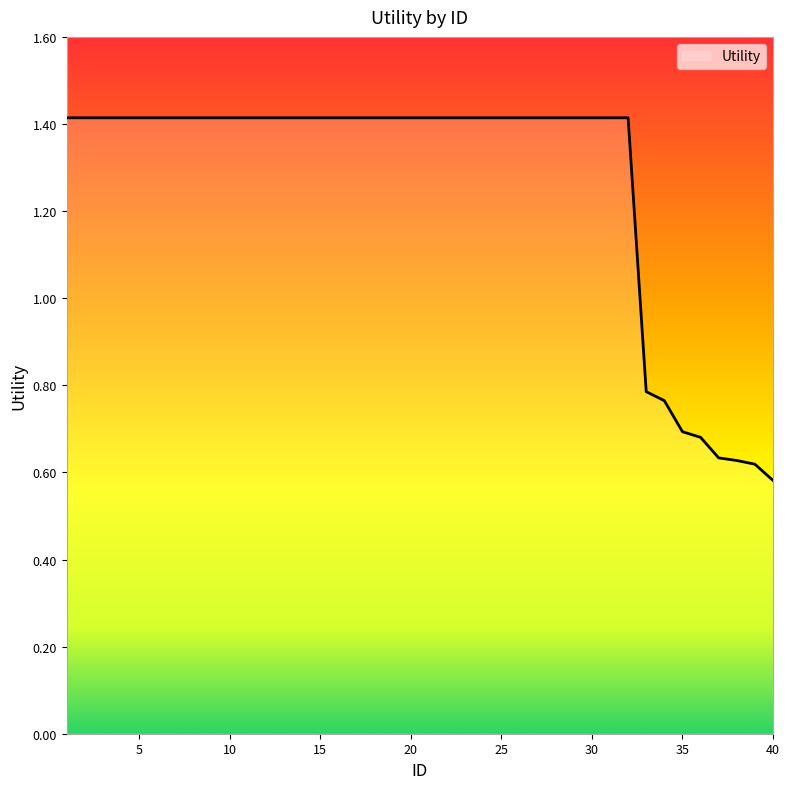

What is the maximum value shown in the chart?

1.4